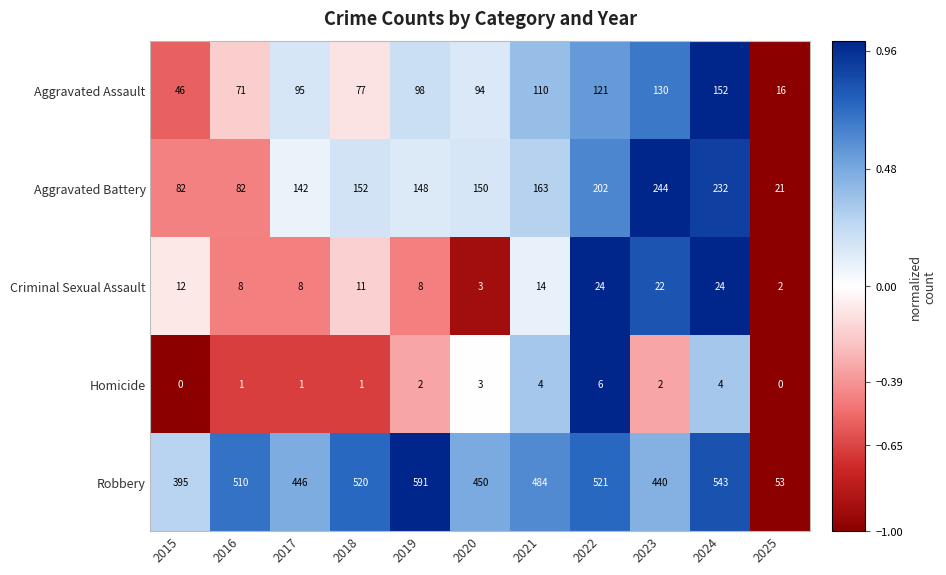

List the series in order of their peak value, highest first.

Robbery, Aggravated Battery, Aggravated Assault, Criminal Sexual Assault, Homicide